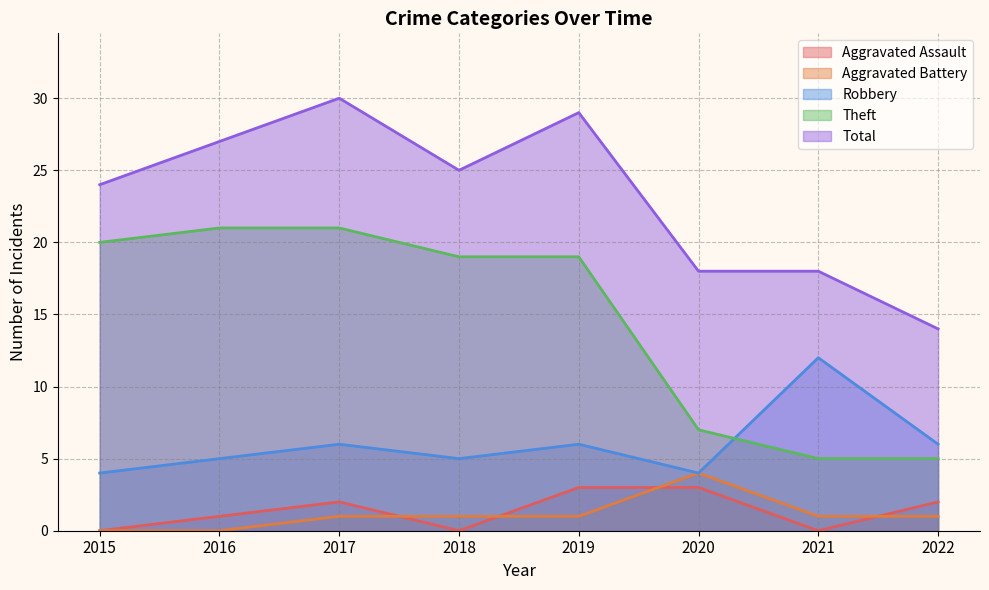

How many lines are shown in the chart?

5